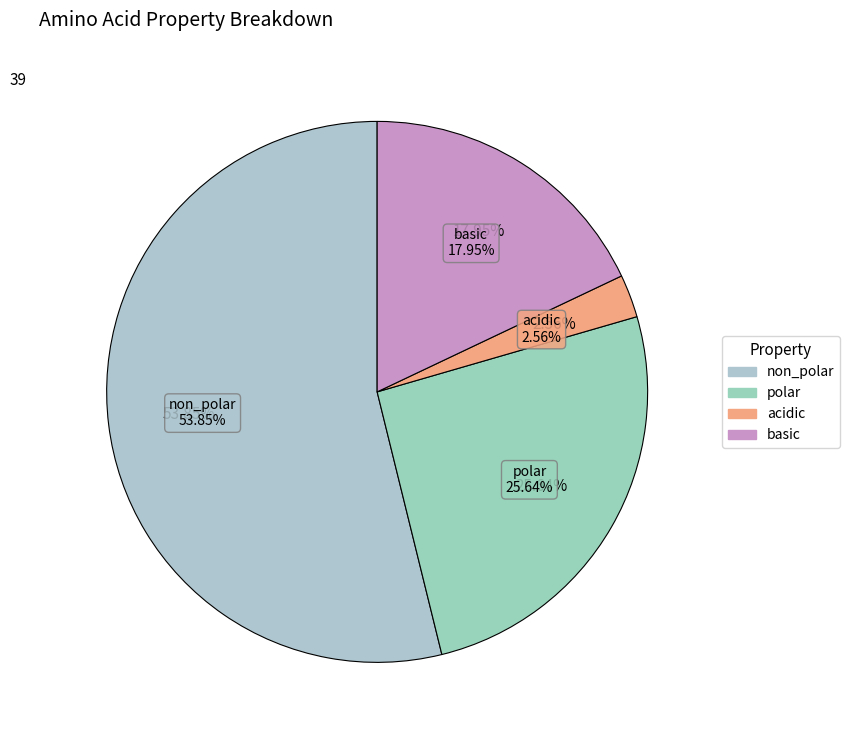

What is the majority slice?

non_polar